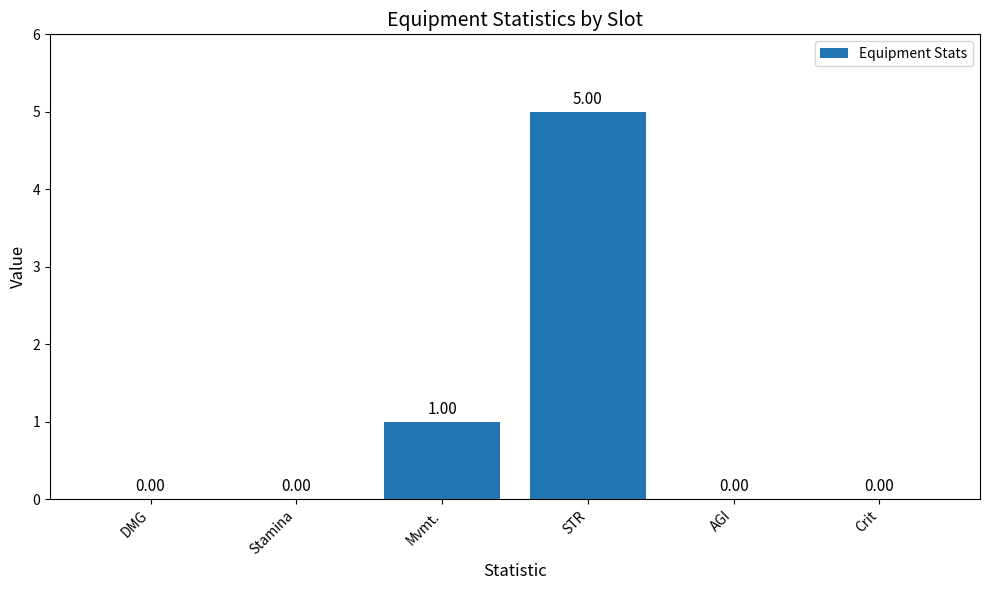

Count the number of values greater than 0.

2